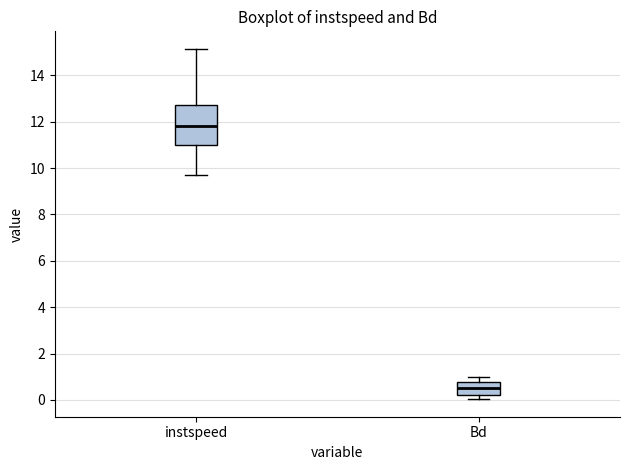

Reading left to right, transcribe this box plot: for each box, give where its median line is, the range the box spans, and where its two whiskers end, as read against the y-axis. The values are not printed on the chart, so give them approximately, as read against the axis.

instspeed: median 11.8, box 11.0 to 12.8, whiskers 9.8 to 15.2
Bd: median 0.6, box 0.2 to 0.8, whiskers 0.0 to 1.0